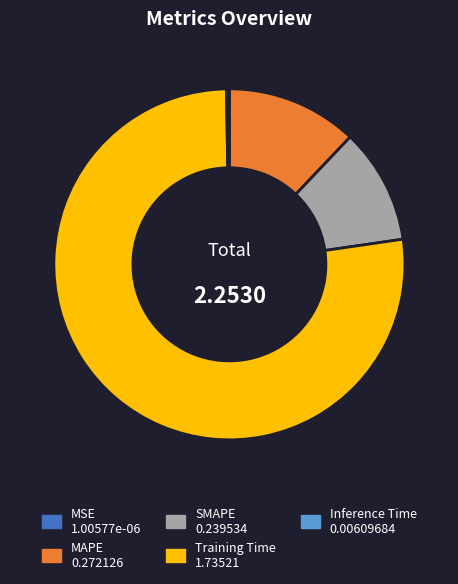

Which category has the biggest portion of the pie?

Training Time